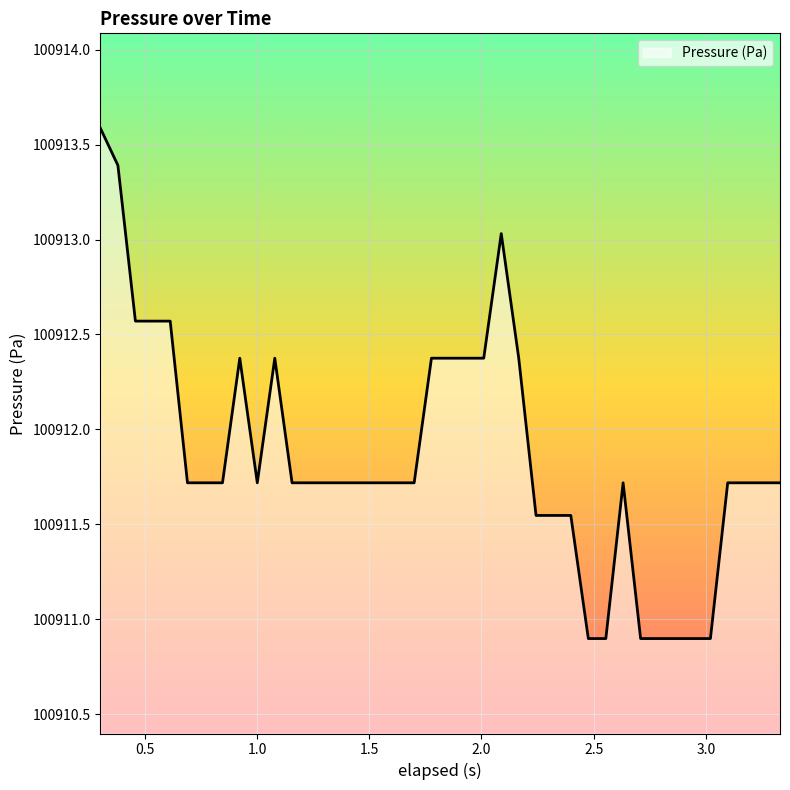

What is the difference between the maximum and minimum values?

2.7